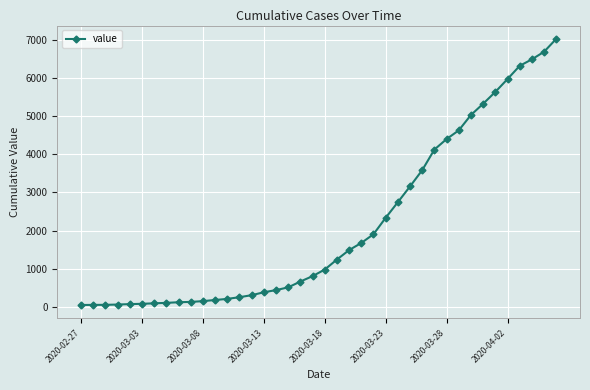

What is the sum of all values?

85461